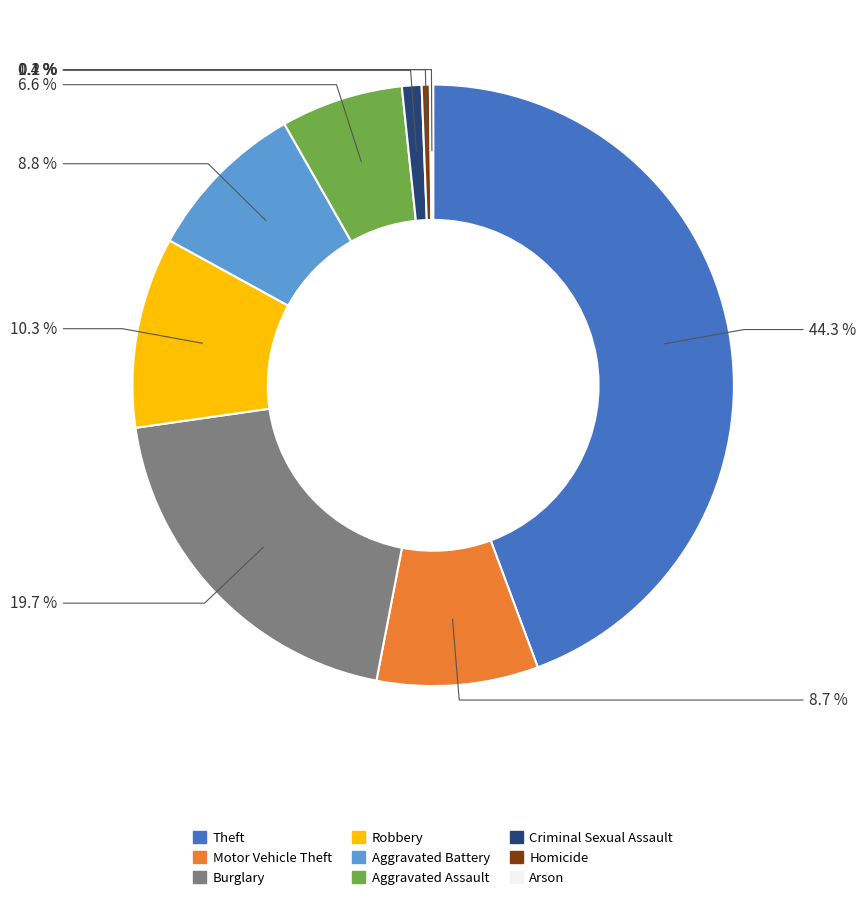

How many slices are in this pie chart?

9